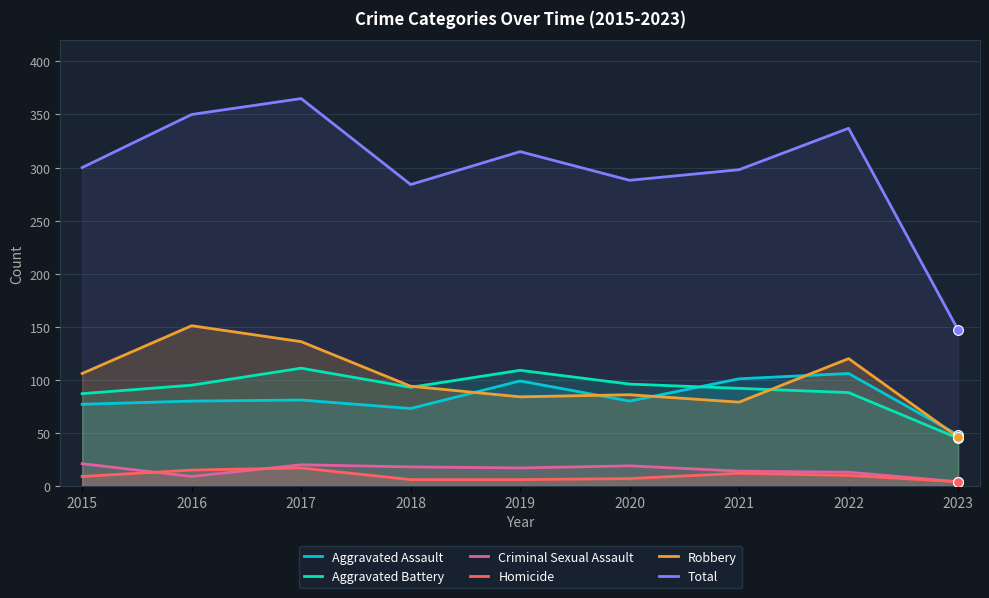

What are all the series names shown in the legend?

Aggravated Assault, Aggravated Battery, Criminal Sexual Assault, Homicide, Robbery, Total